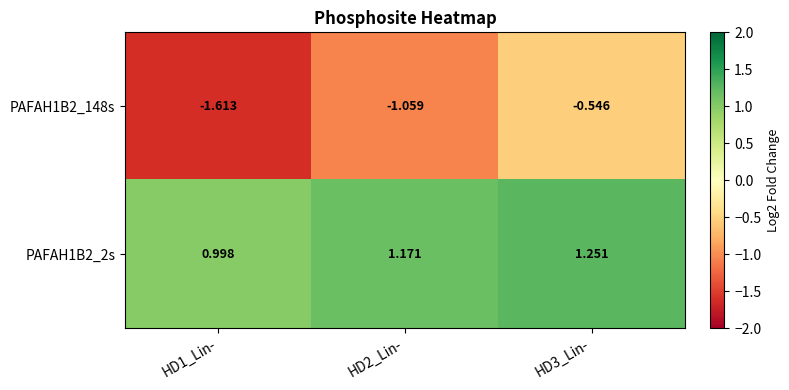

At how many categories does at least one series exceed 0?

3